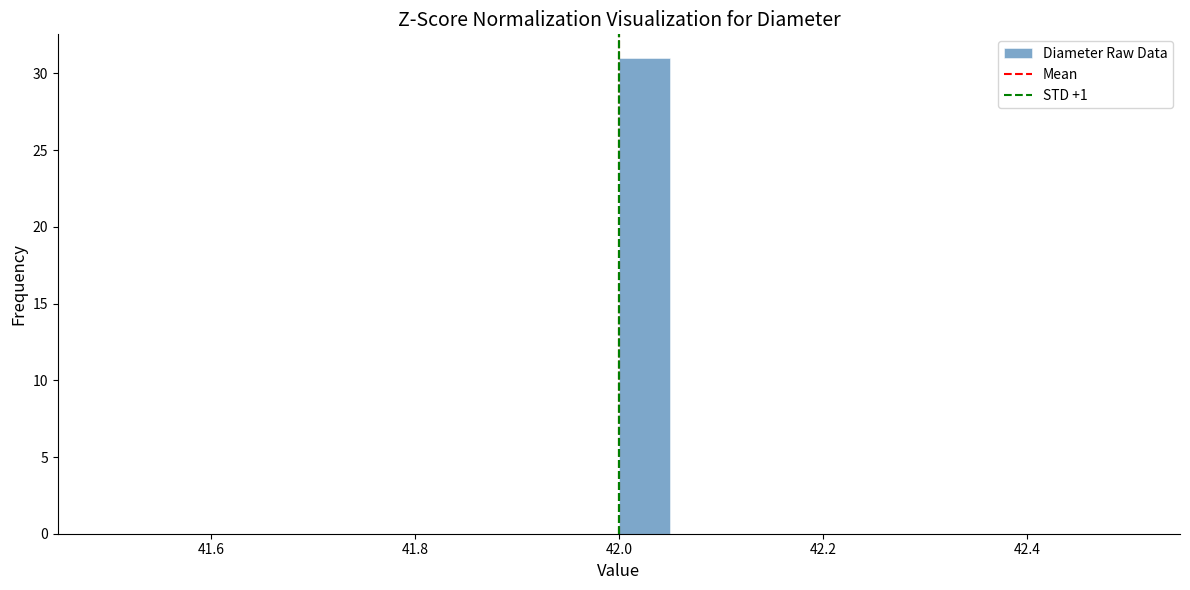

Read against the x-axis, roughly where is the centre of the tallest bar?

42.02